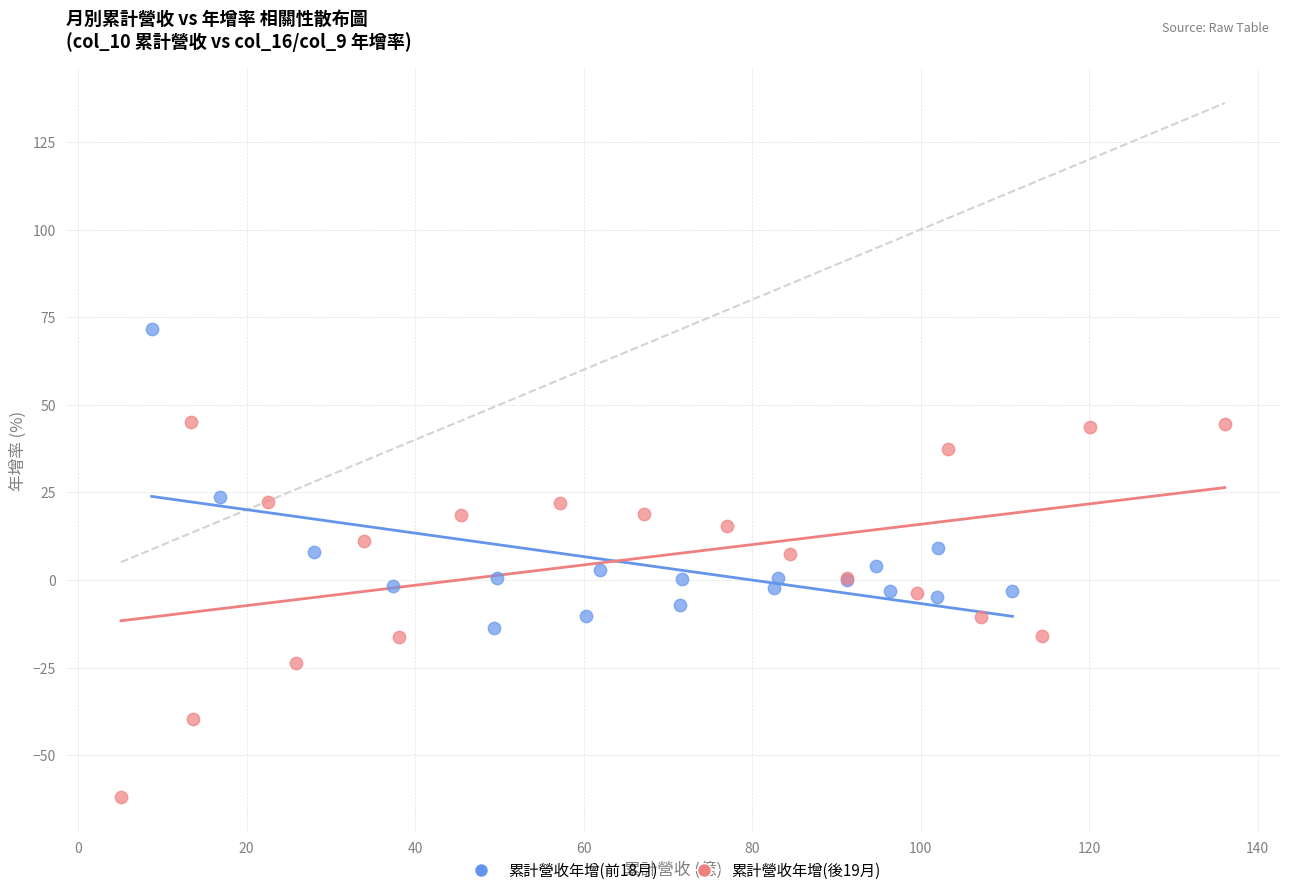

What are all the series names shown in the legend?

累計營收年增(前18月), 累計營收年增(後19月)